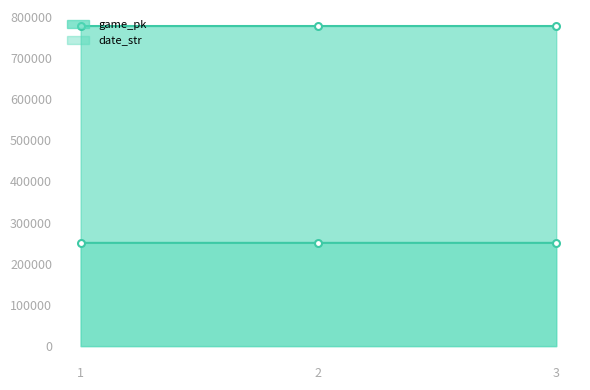

The value of game_pk at 3 is 455810. True or false?

False